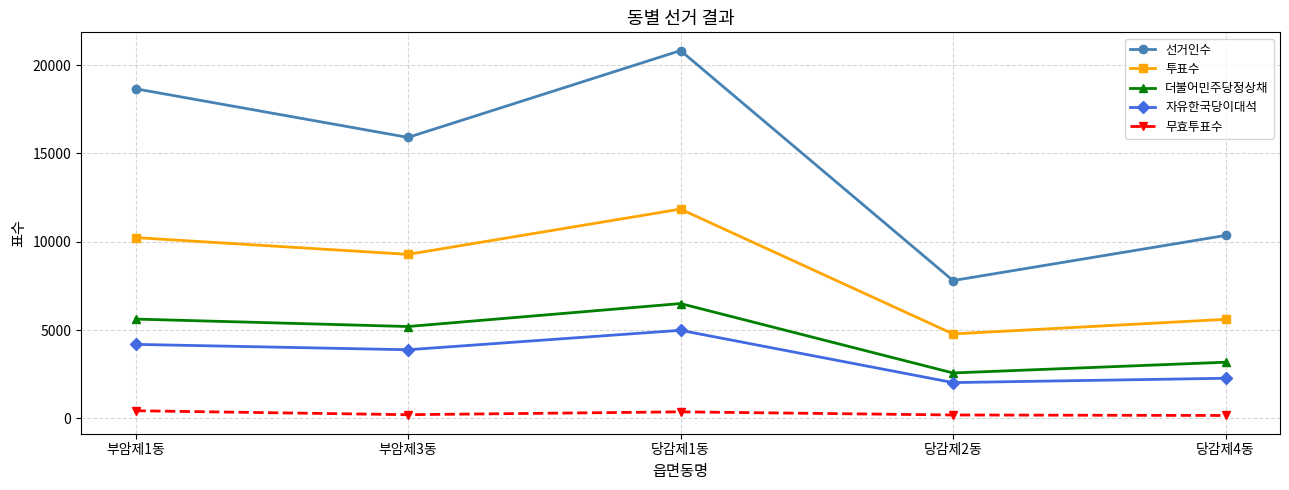

At which category does 자유한국당이대석 reach its first local peak?

당감제1동